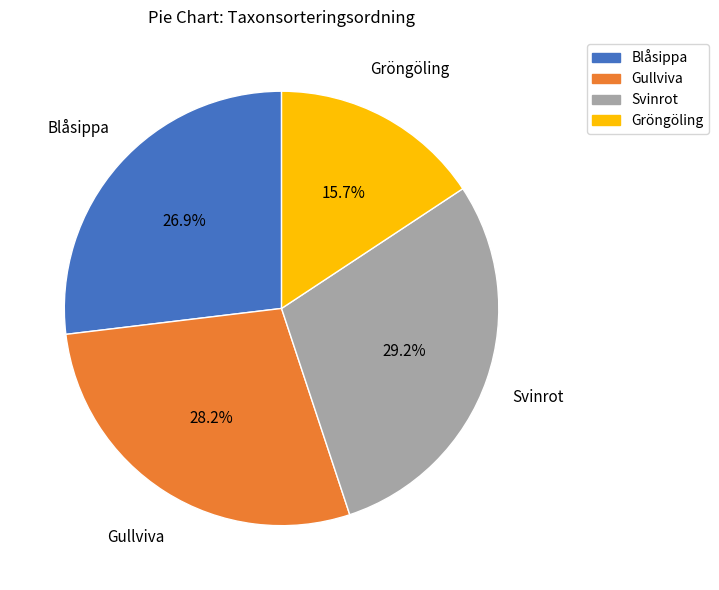

To the nearest percent, what is the difference between the Svinrot and Gröngöling slice percentages?

14%